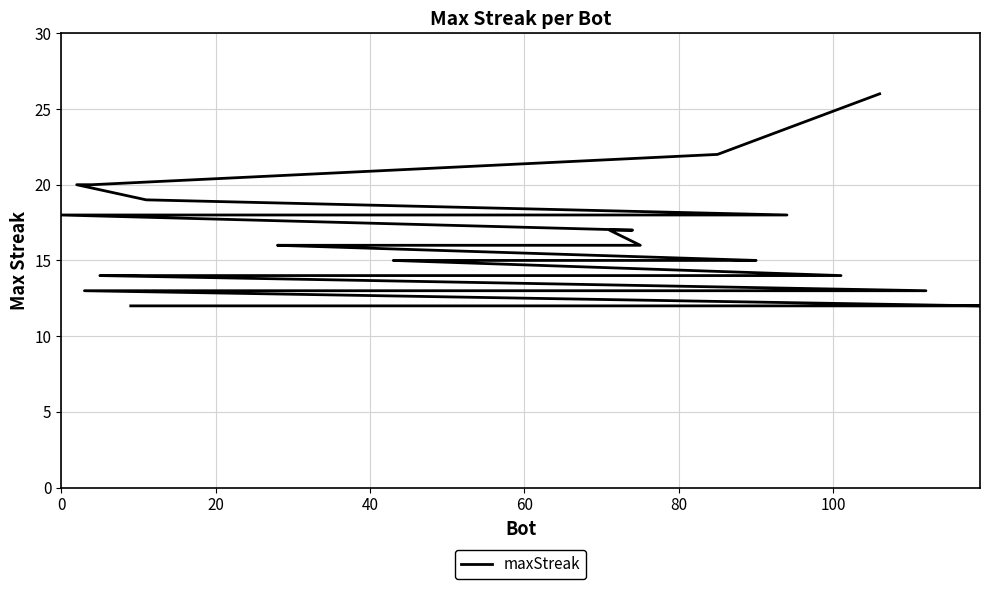

Is it true that the value at 22 is 20?

False